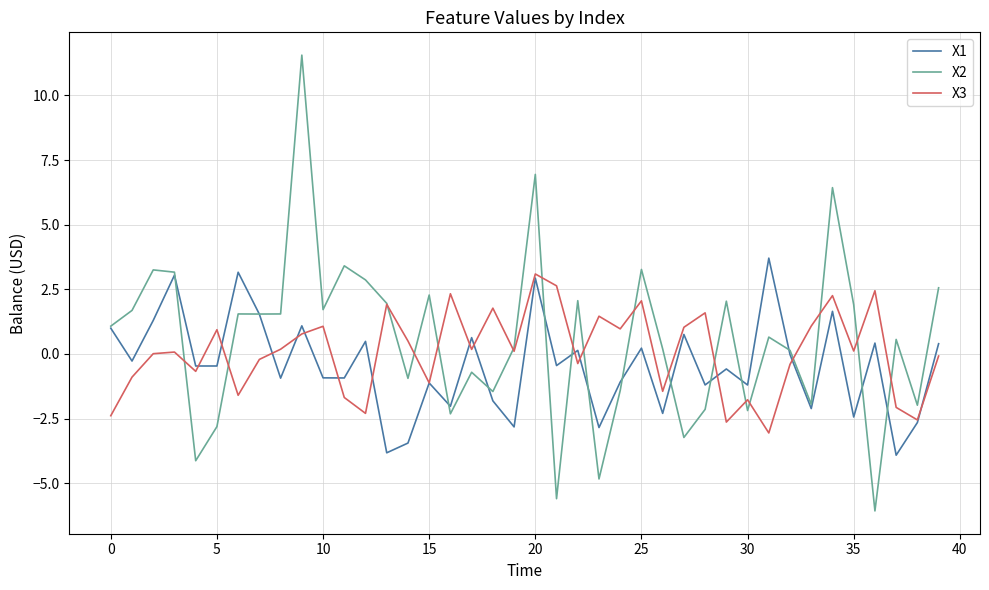

Which series has the widest spread of values?

X2